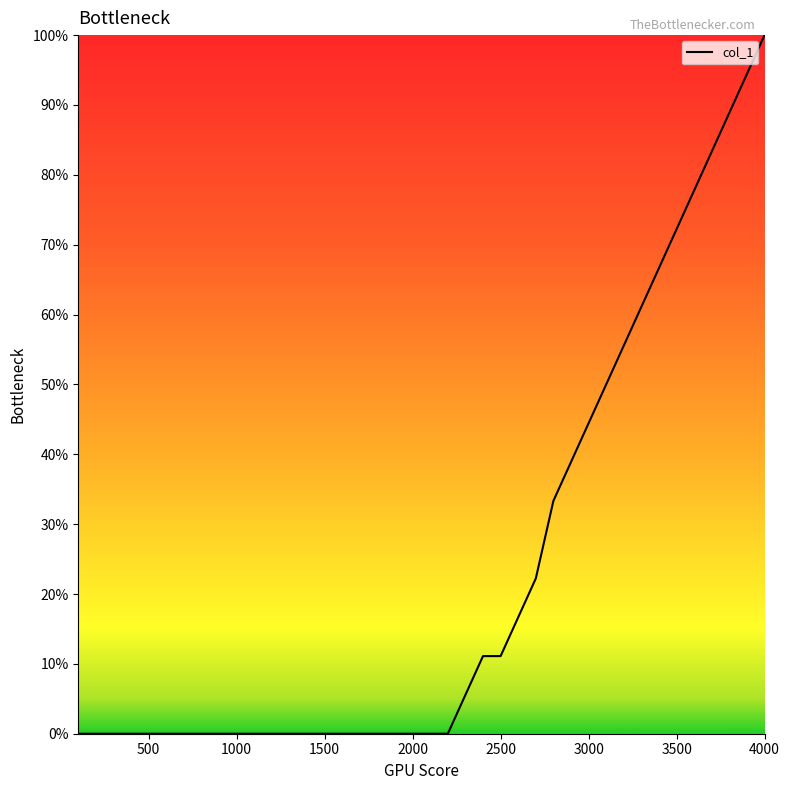

What is the maximum value shown in the chart?

100.0